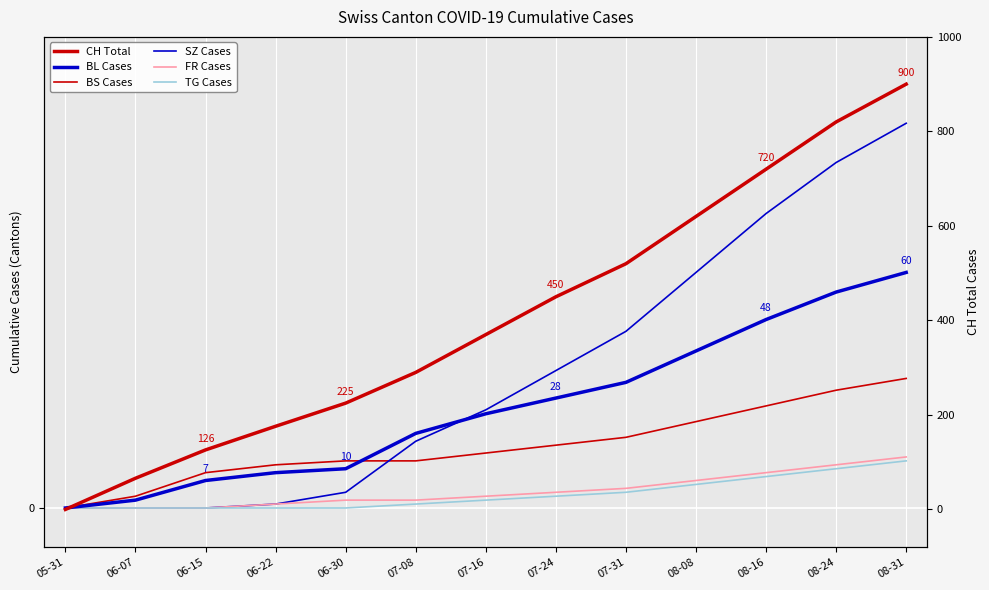

At which category is the sum across all series the highest?

08-31